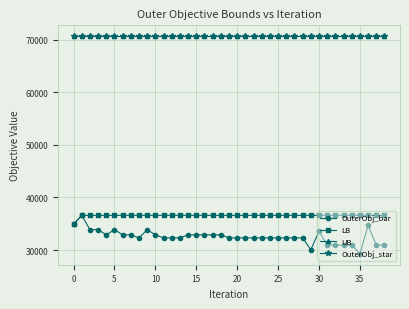

Does the chart have visible grid lines?

Yes